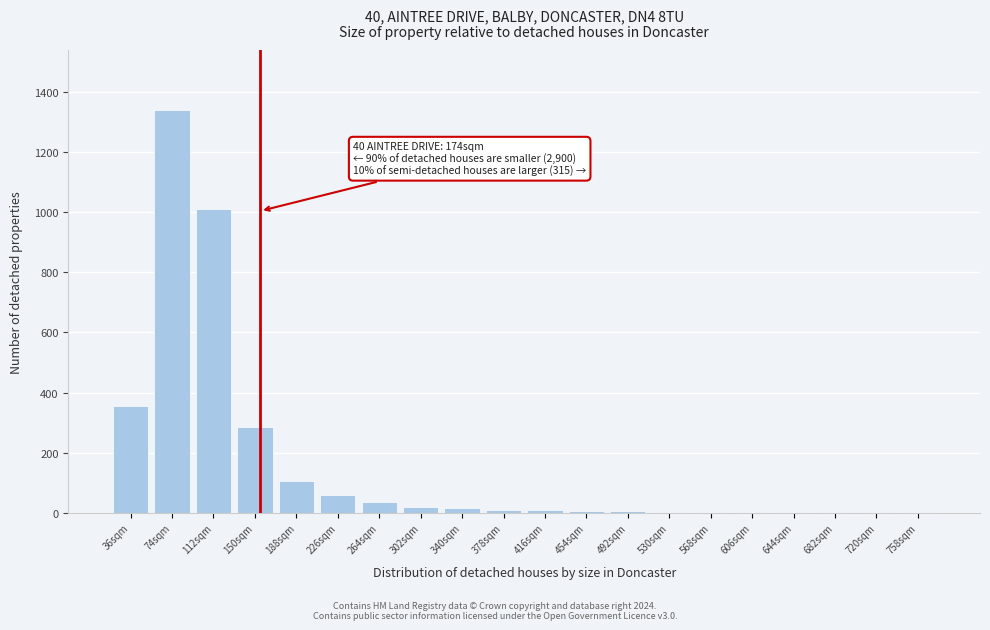

The value at 188sqm is 105. True or false?

True